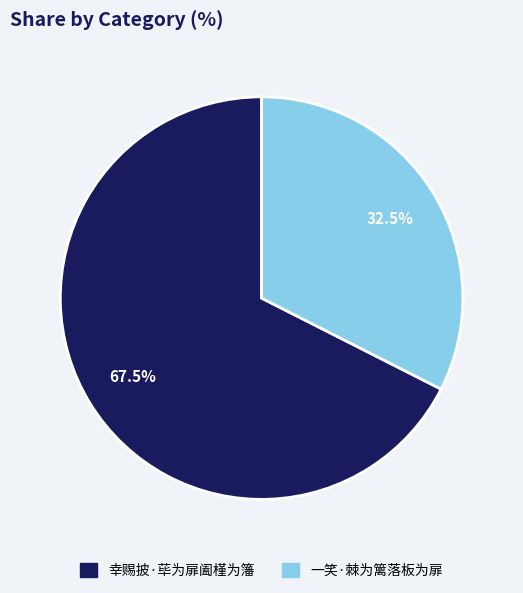

How many segments does this pie chart have?

2